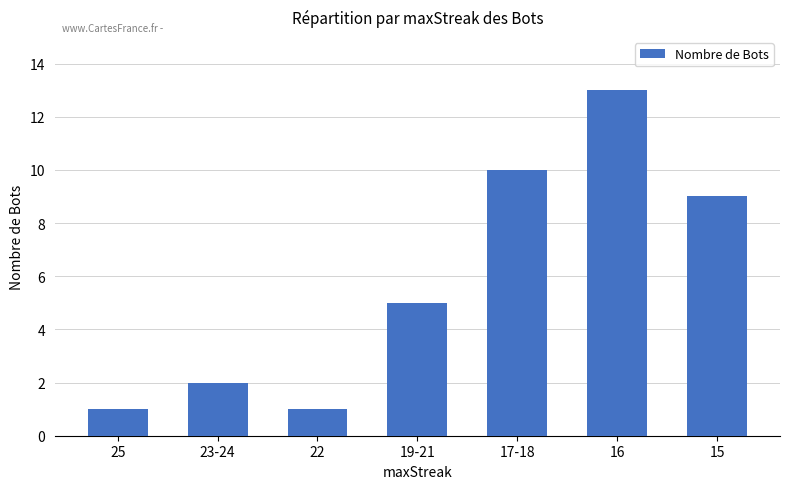

What is the sum of the values at 15 and 25?

10